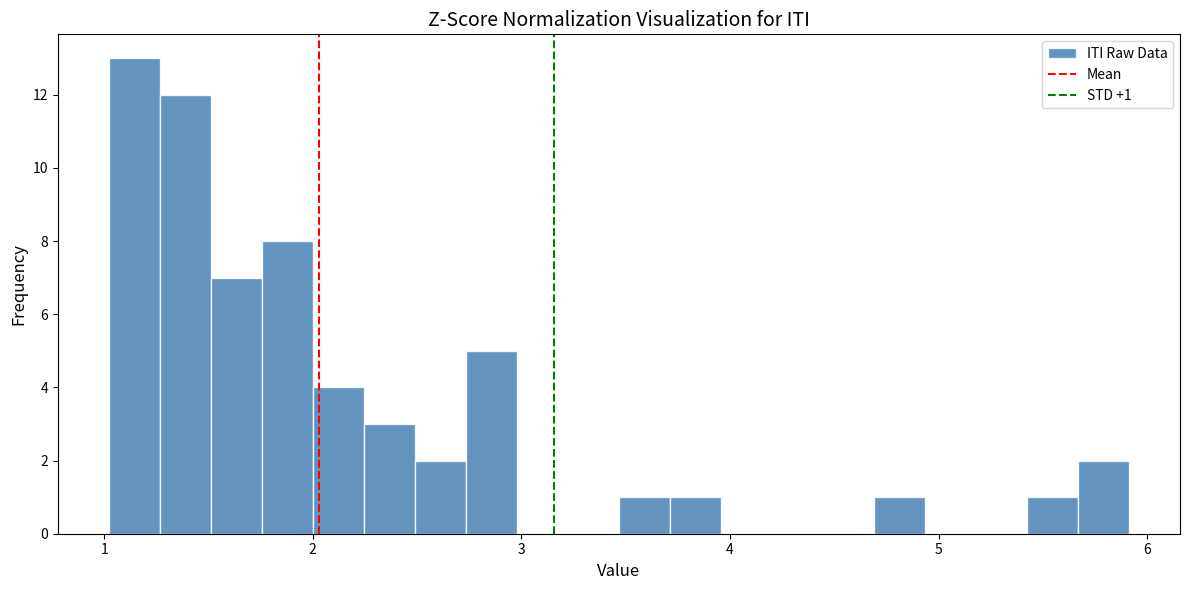

Read against the x-axis, roughly where is the centre of the tallest bar?

1.1